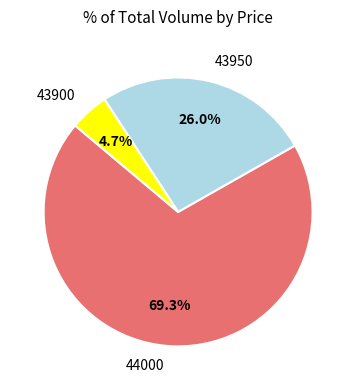

Which has a higher value, 43900 or 44000?

44000